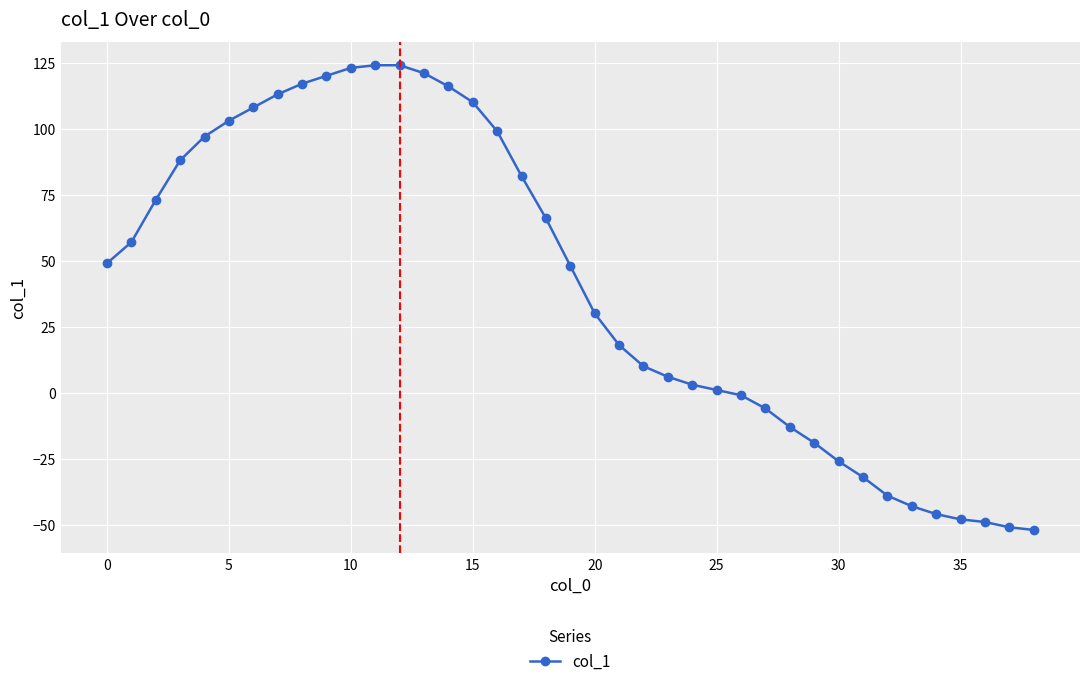

Reading right to left, extract all data points from this chart.

-52	-51	-49	-48	-46	-43	-39	-32	-26	-19	-13	-6	-1	1	3	6	10	18	30	48	66	82	99	110	116	121	124	124	123	120	117	113	108	103	97	88	73	57	49